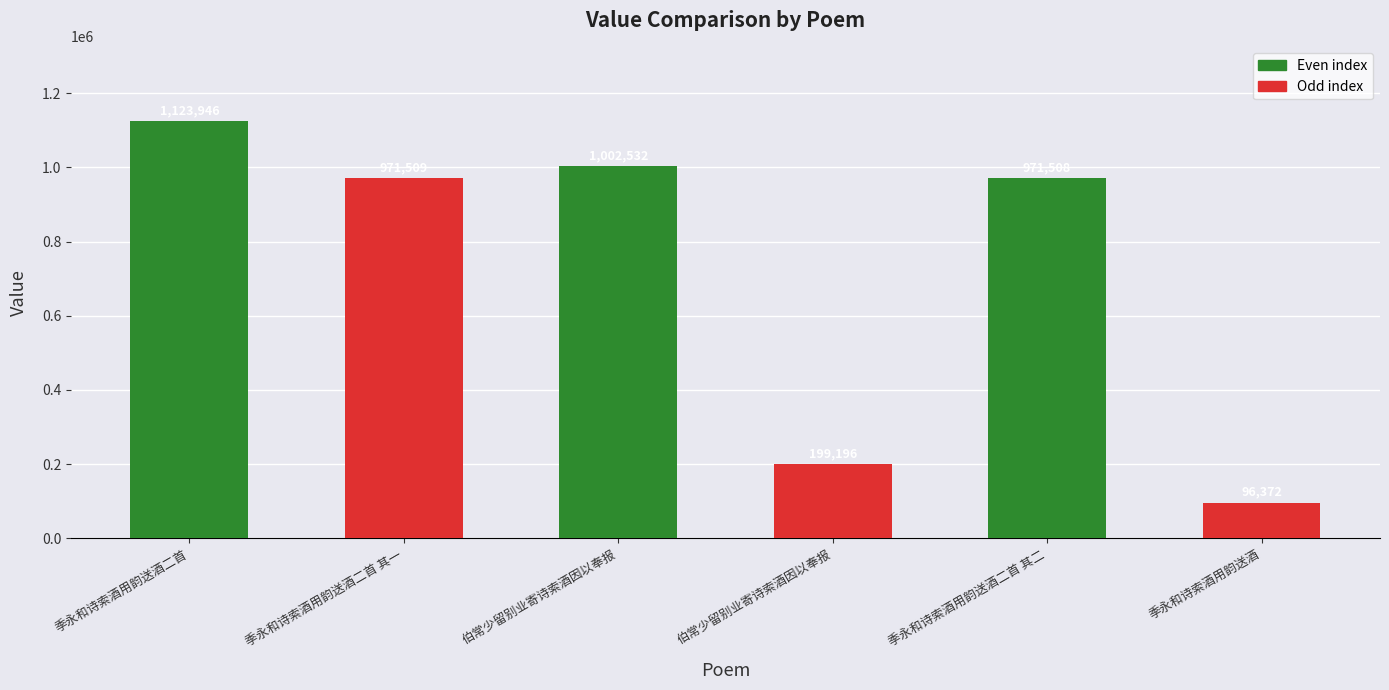

How many bars are there in total?

6